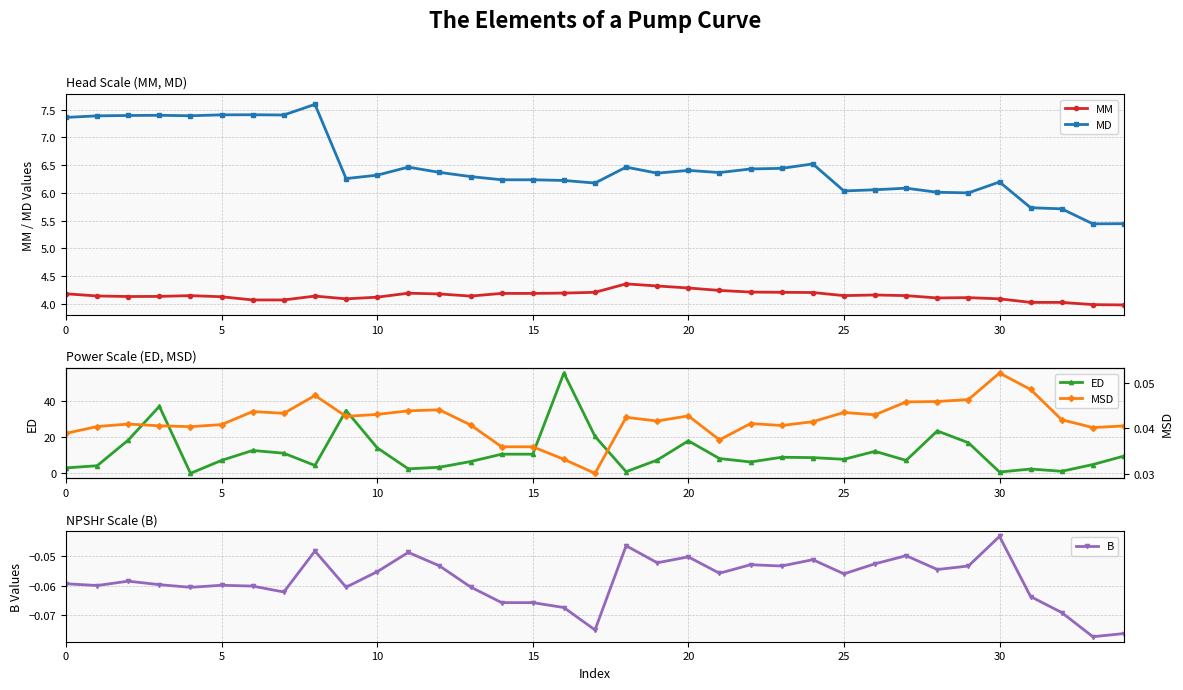

What is the value of the ED point at the 3rd from the left?

18.4